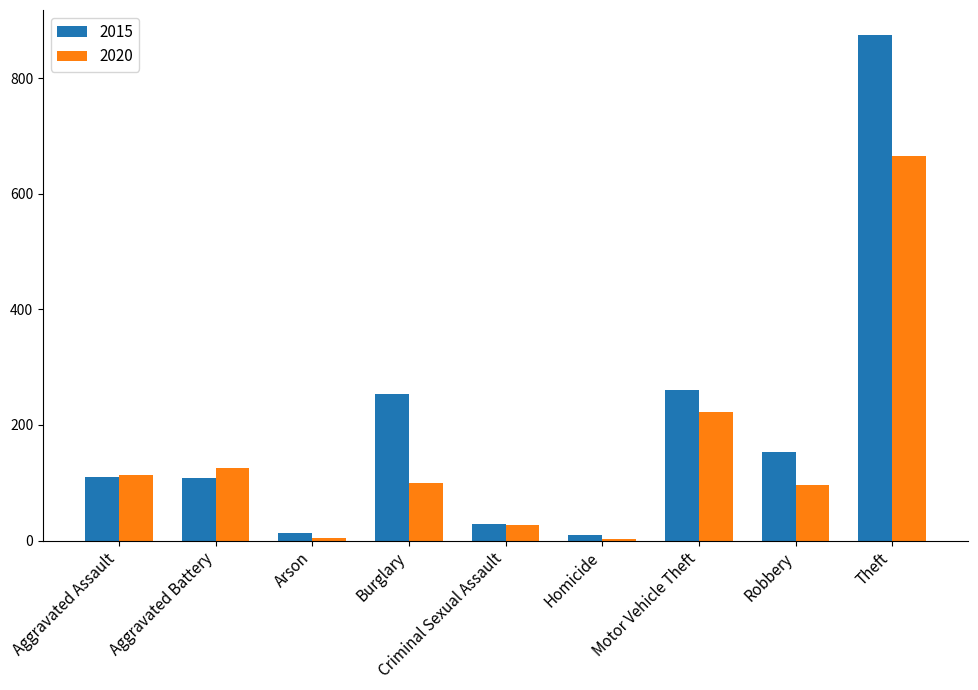

Are the bars horizontal?

No